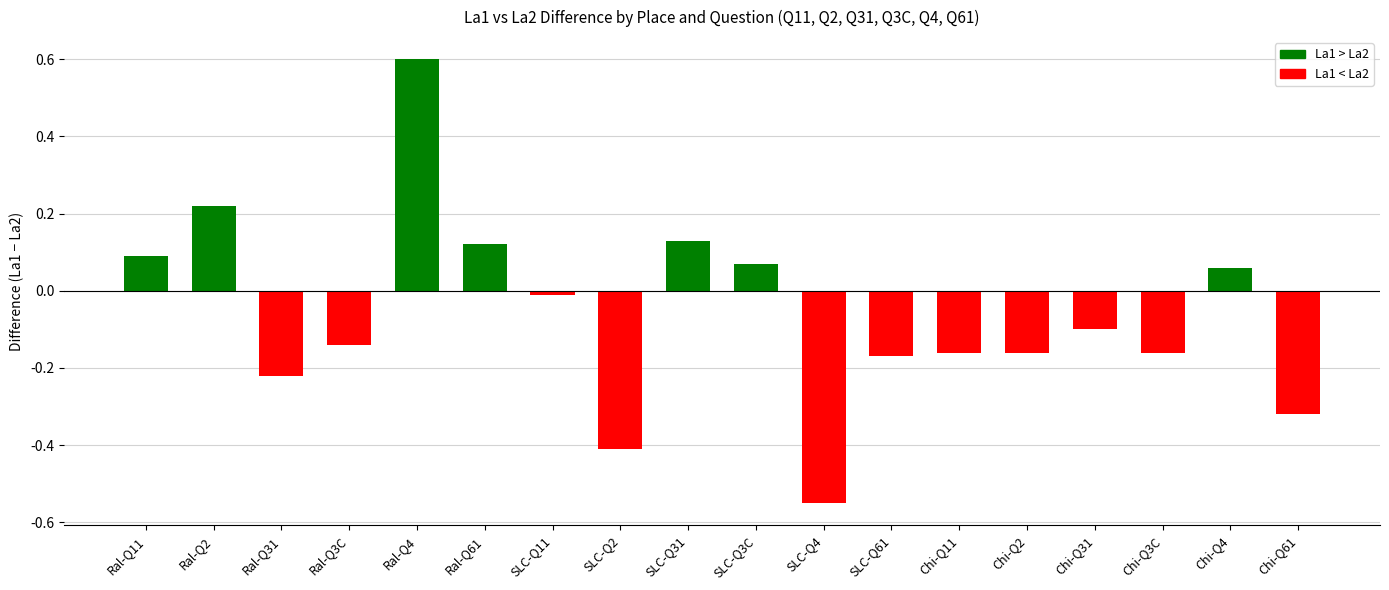

Is it true that the value at Ral-Q3C is -0.0?

False